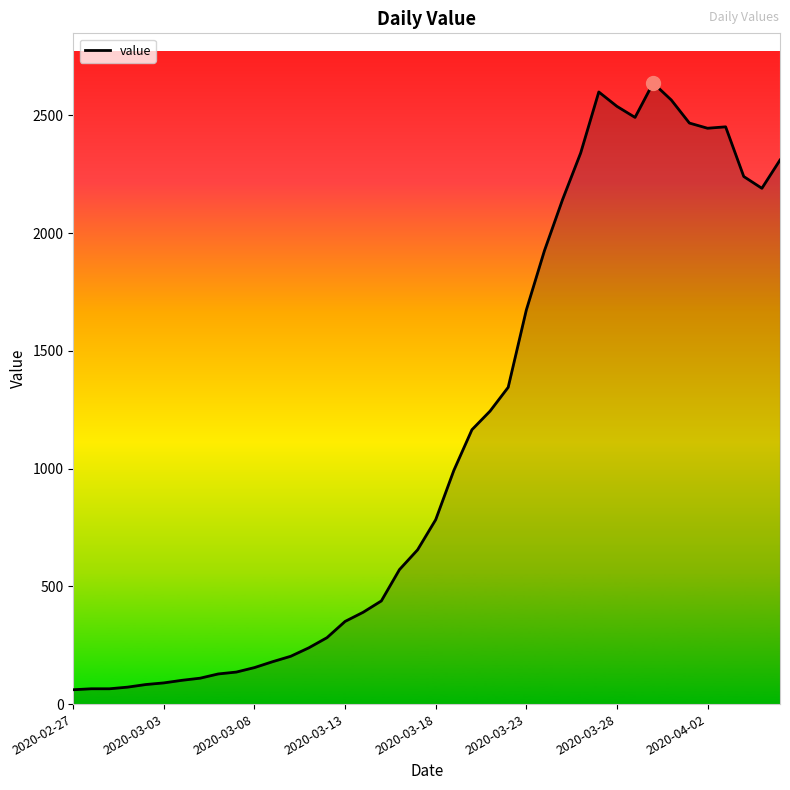

What is the greatest value displayed?

2637